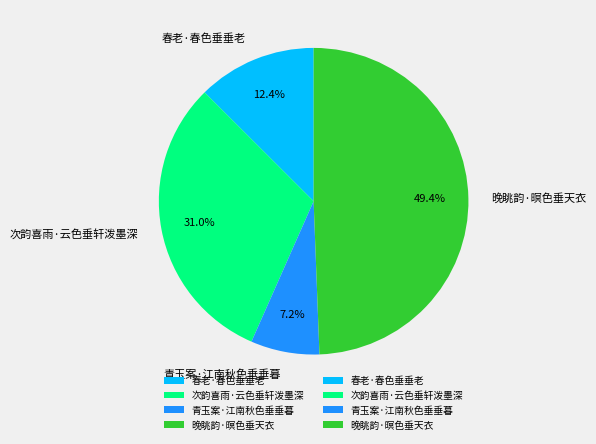

Count the number of slices in the pie.

4